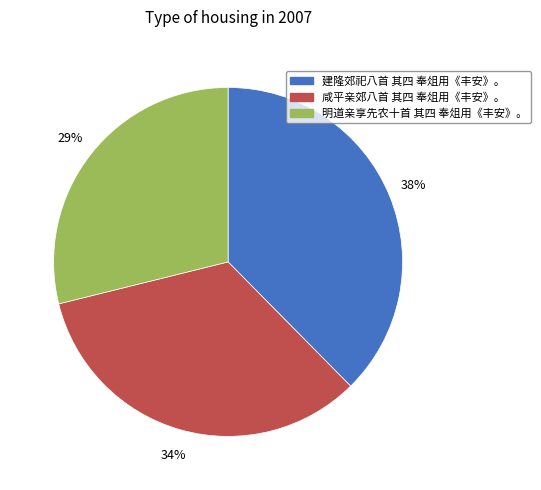

How many segments does this pie chart have?

3